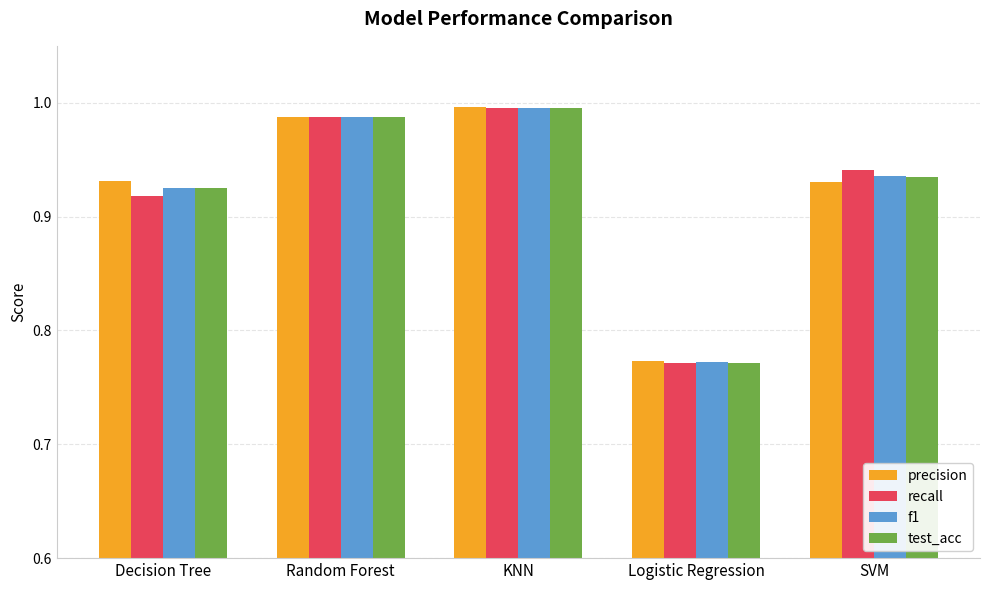

The value of f1 at Random Forest is 0.4. True or false?

False